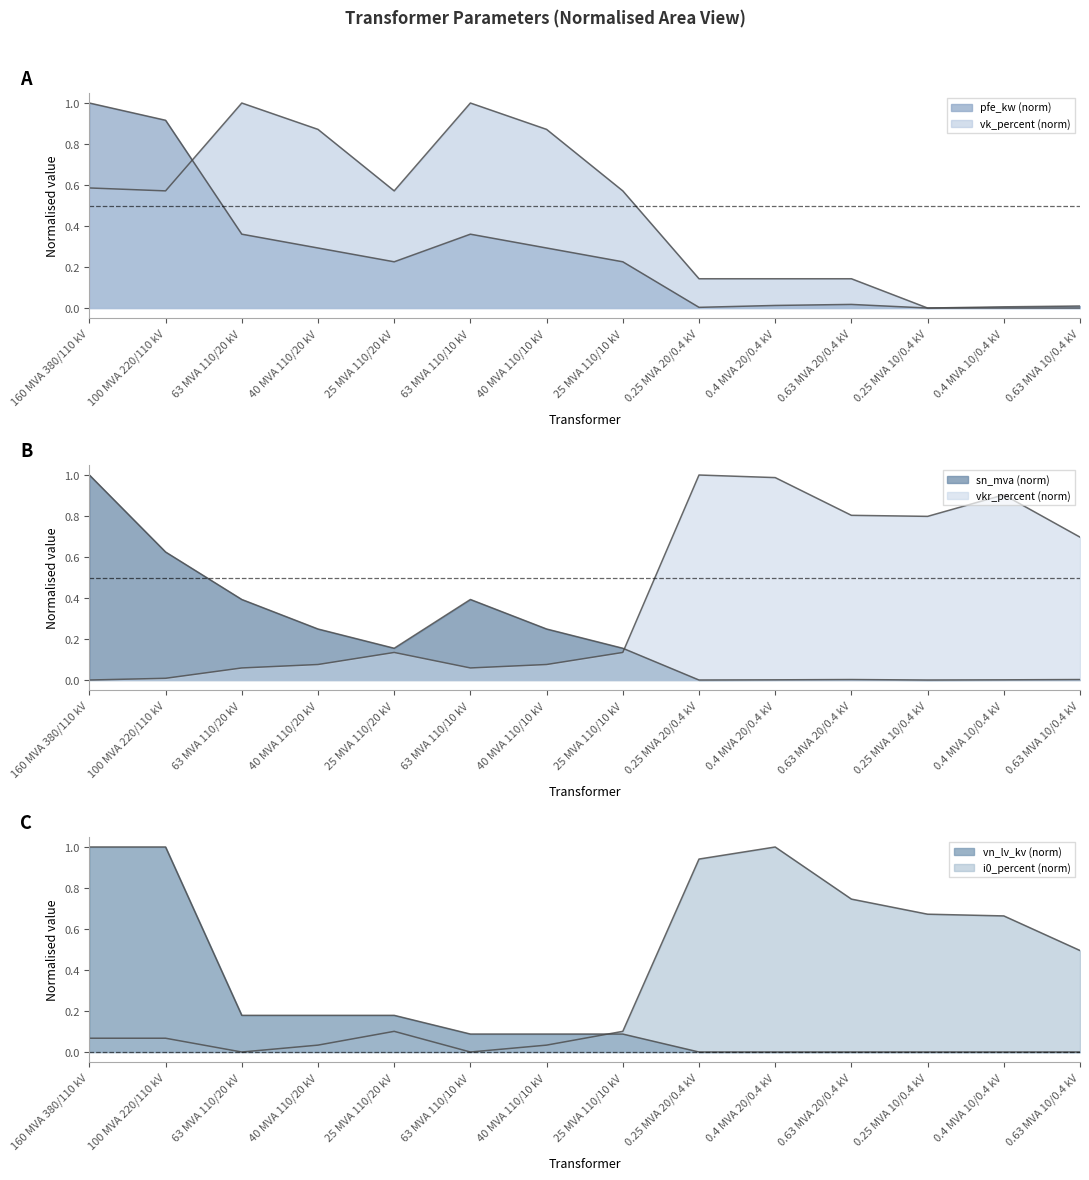

Between 0.25 MVA 20/0.4 kV and 0.4 MVA 10/0.4 kV, which series saw the biggest shift?

i0_percent